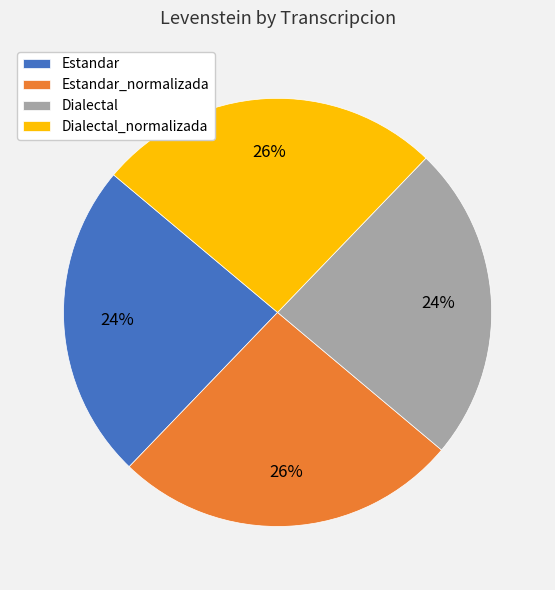

How many segments does this pie chart have?

4